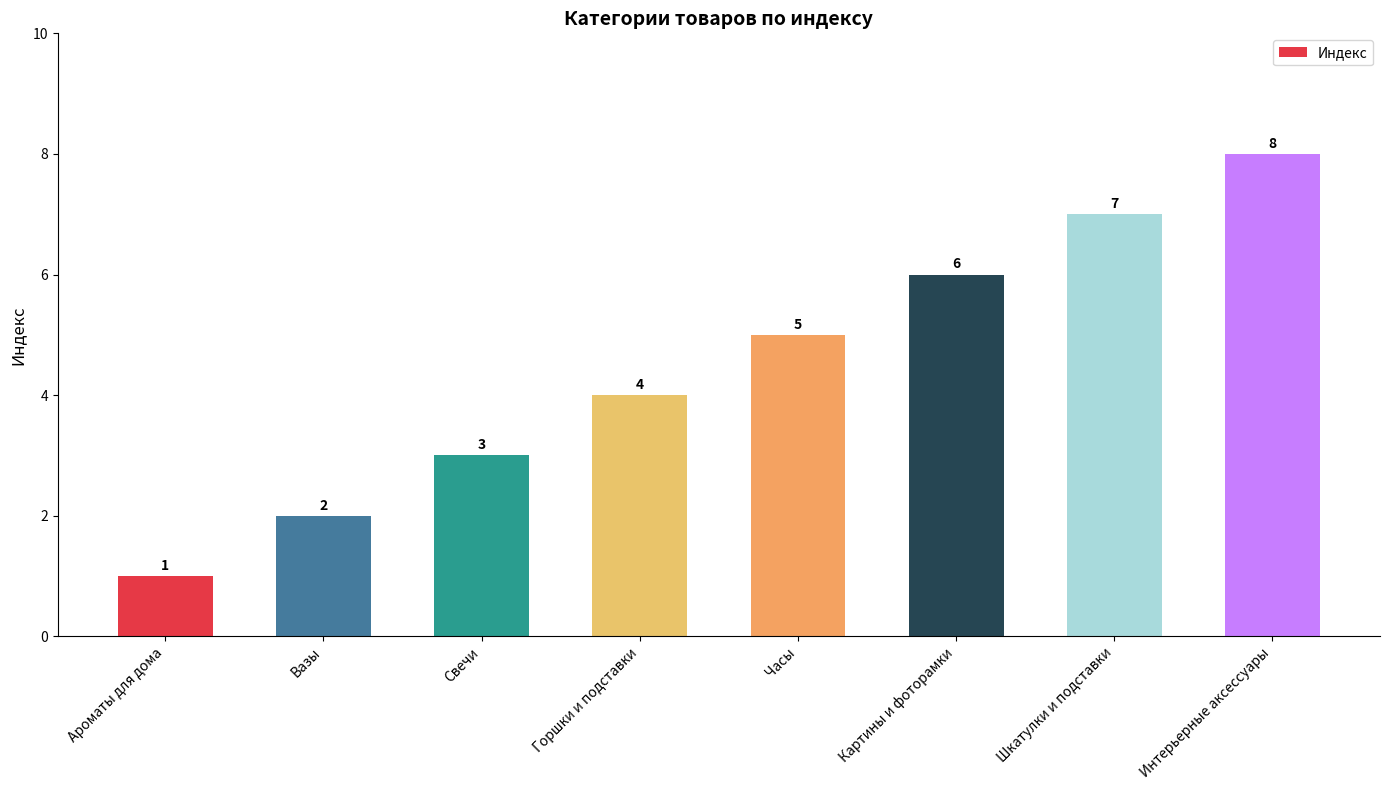

What is the value of the 5th bar from the left?

5